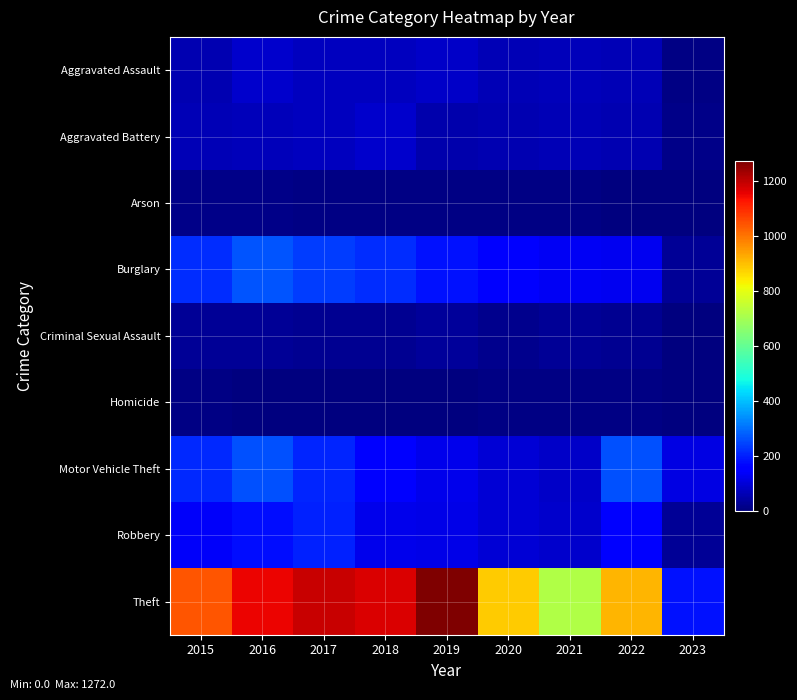

At 2015, list the series in order from smallest to largest.

Homicide, Arson, Criminal Sexual Assault, Aggravated Assault, Aggravated Battery, Robbery, Motor Vehicle Theft, Burglary, Theft